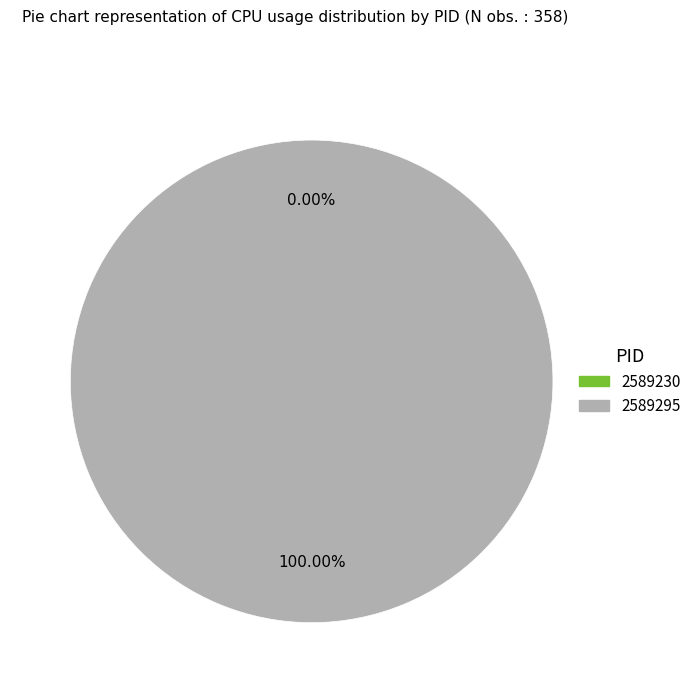

Which category has the smallest portion of the pie?

2589230